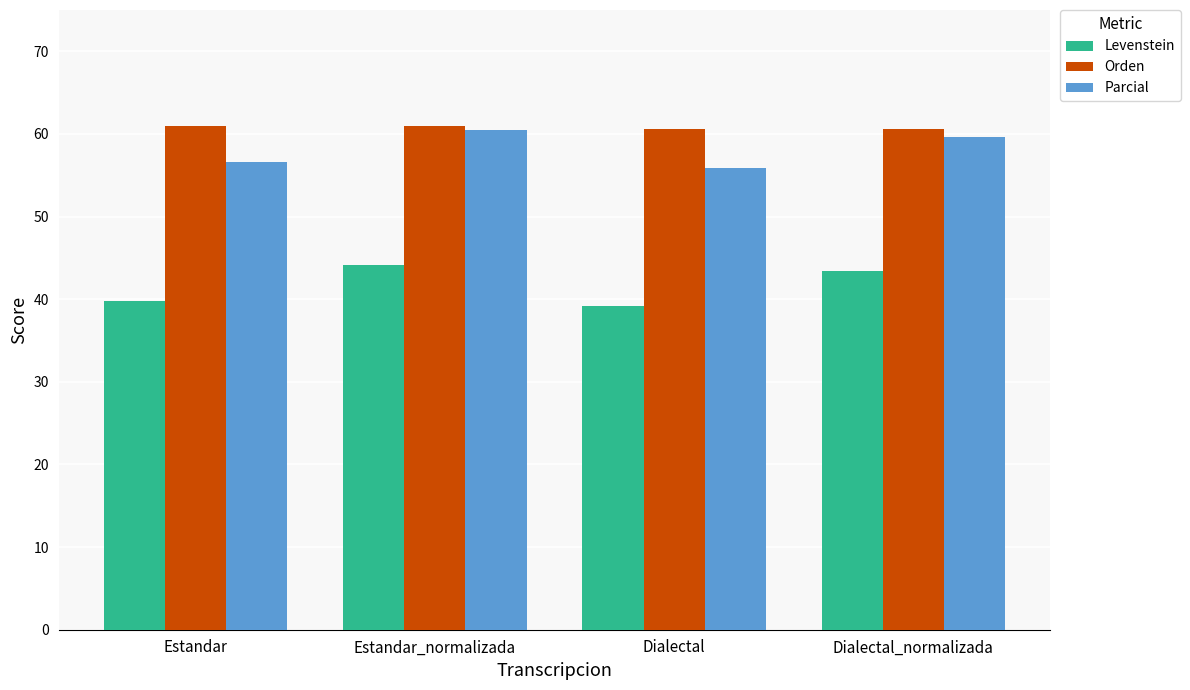

At which category is the sum across all series the highest?

Estandar_normalizada